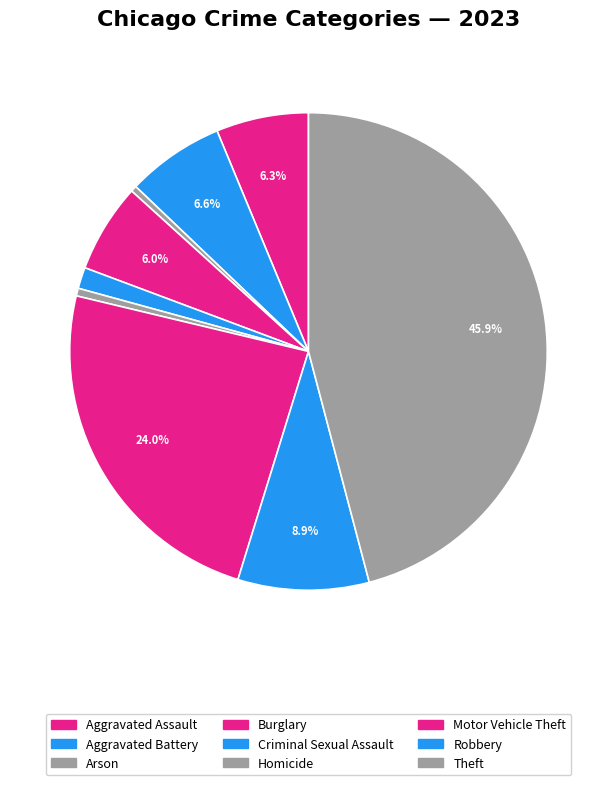

How many slices are in this pie chart?

9